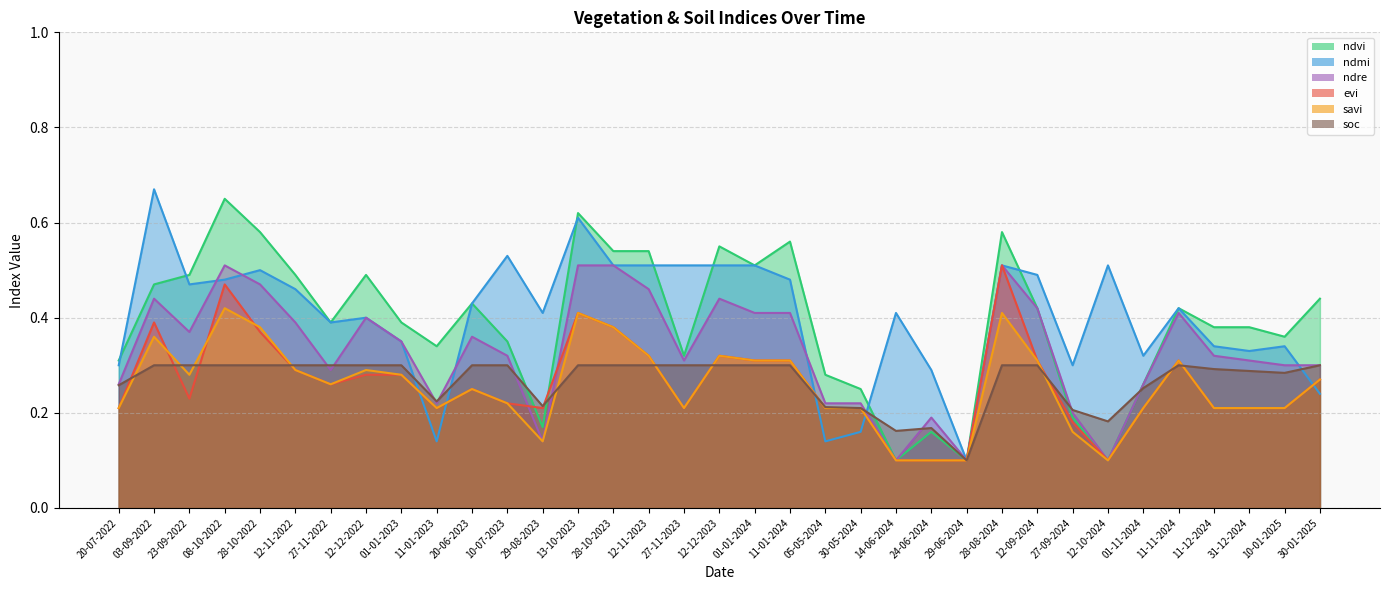

How many lines are shown in the chart?

6